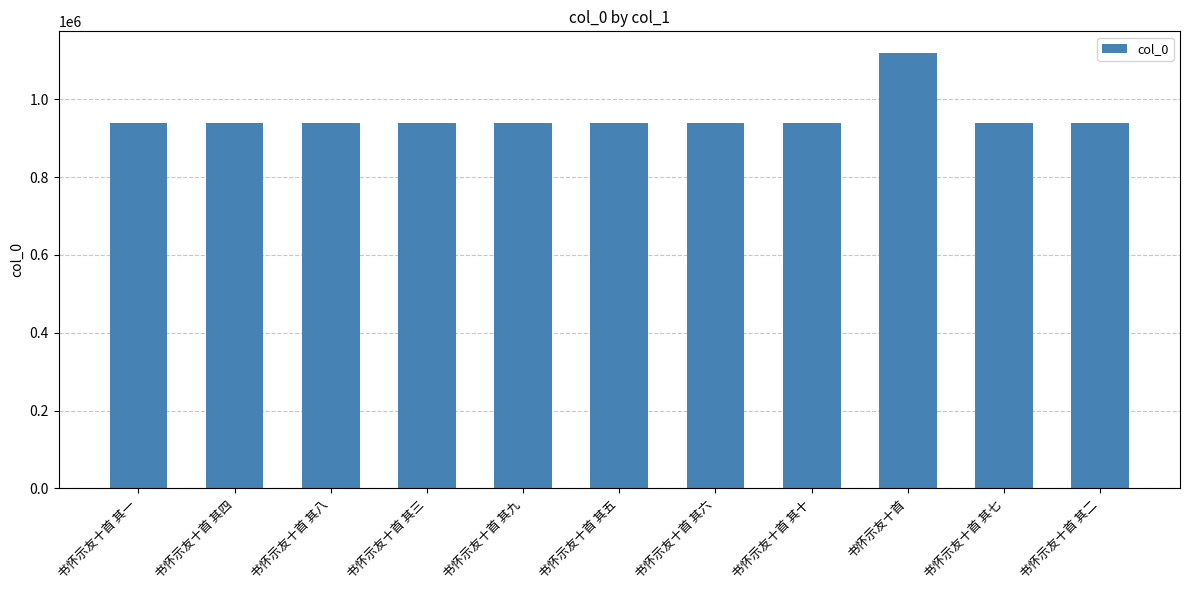

What is the change in value from 书怀示友十首 其三 to 书怀示友十首 其二?

+1